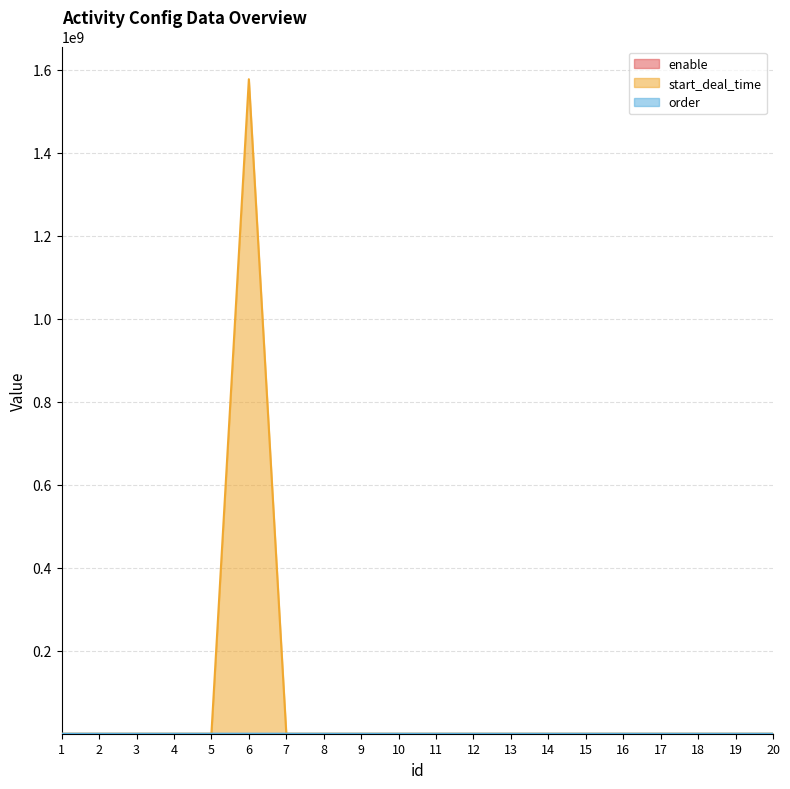

Rank the categories by order value from highest to lowest.

1, 2, 3, 6, 4, 5, 19, 20, 16, 17, 18, 13, 14, 15, 10, 11, 12, 7, 8, 9